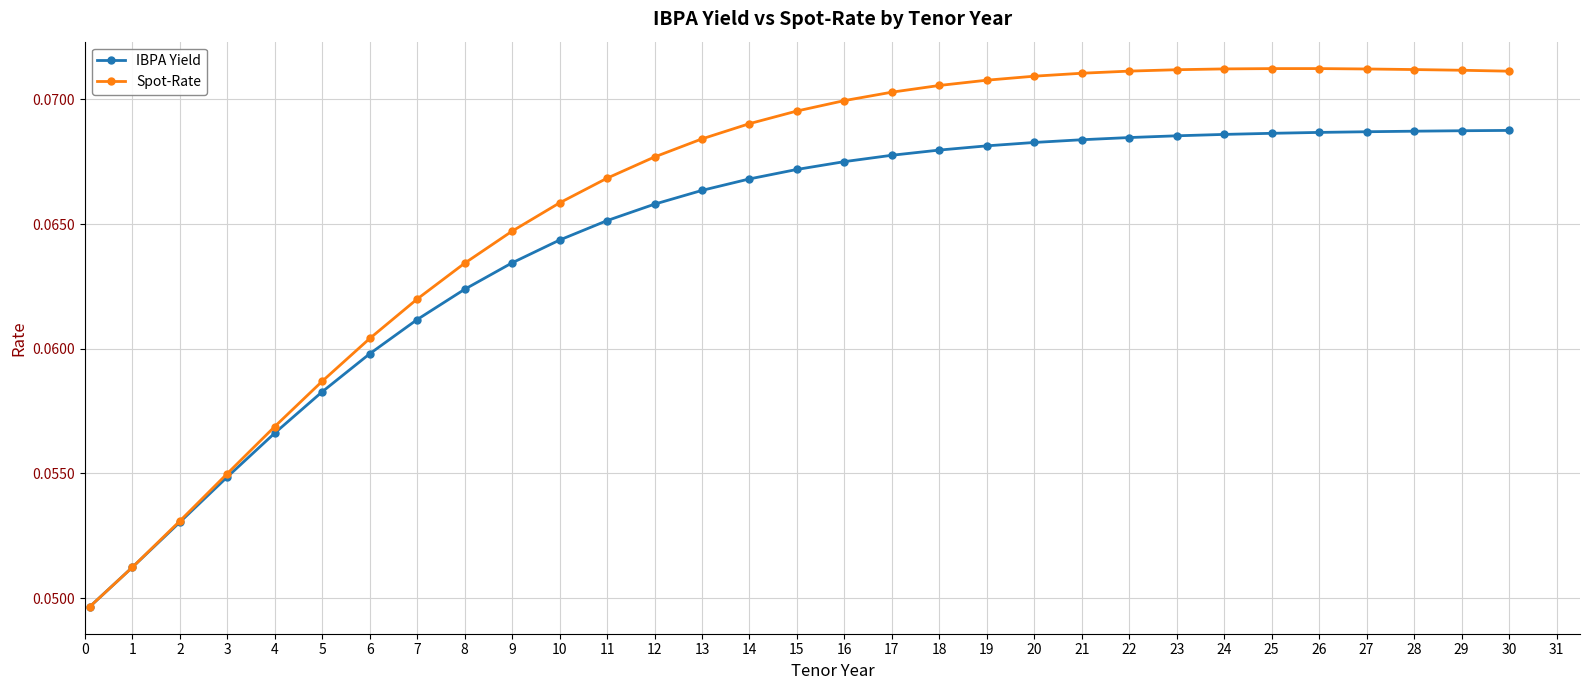

Rank the series by their maximum value, from lowest to highest.

IBPA Yield, Spot-Rate